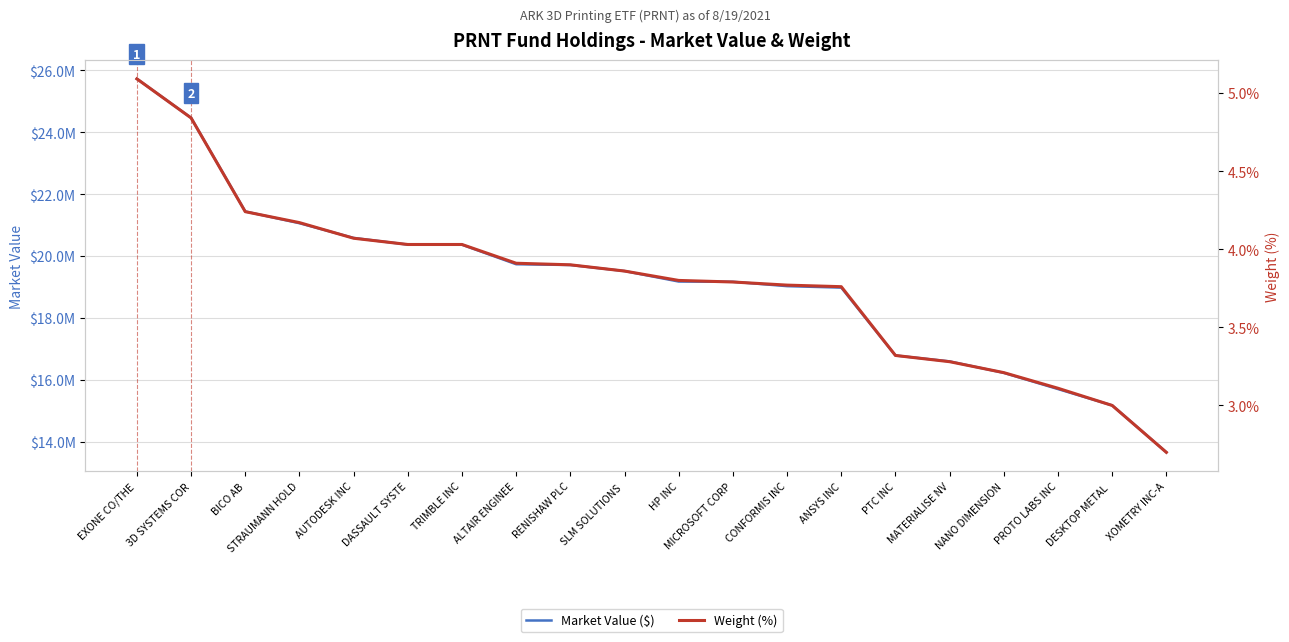

Where is Market Value ($) nearest to the value 19689808?

RENISHAW PLC